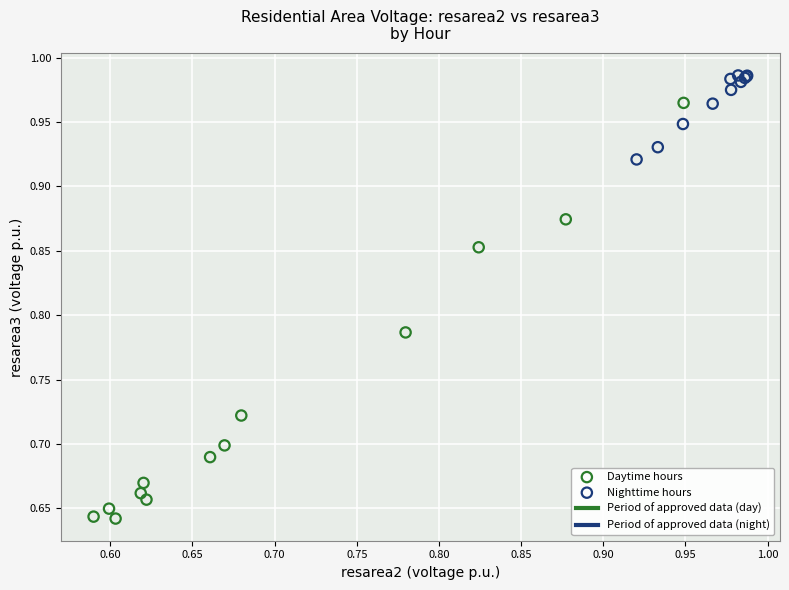

Which series contains the highest Y value?

Nighttime hours